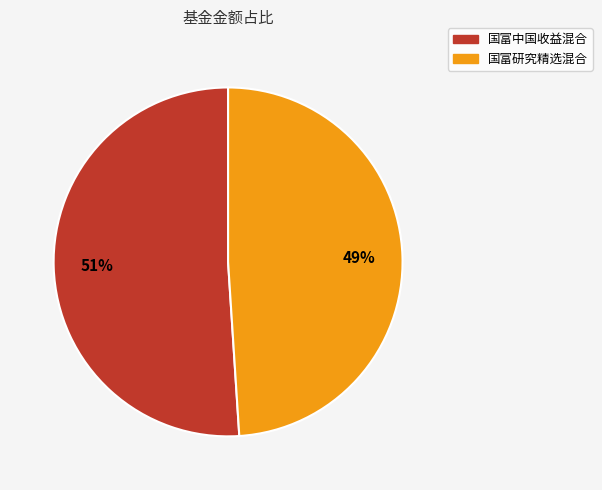

Is there any slice that represents more than half of the pie?

Yes